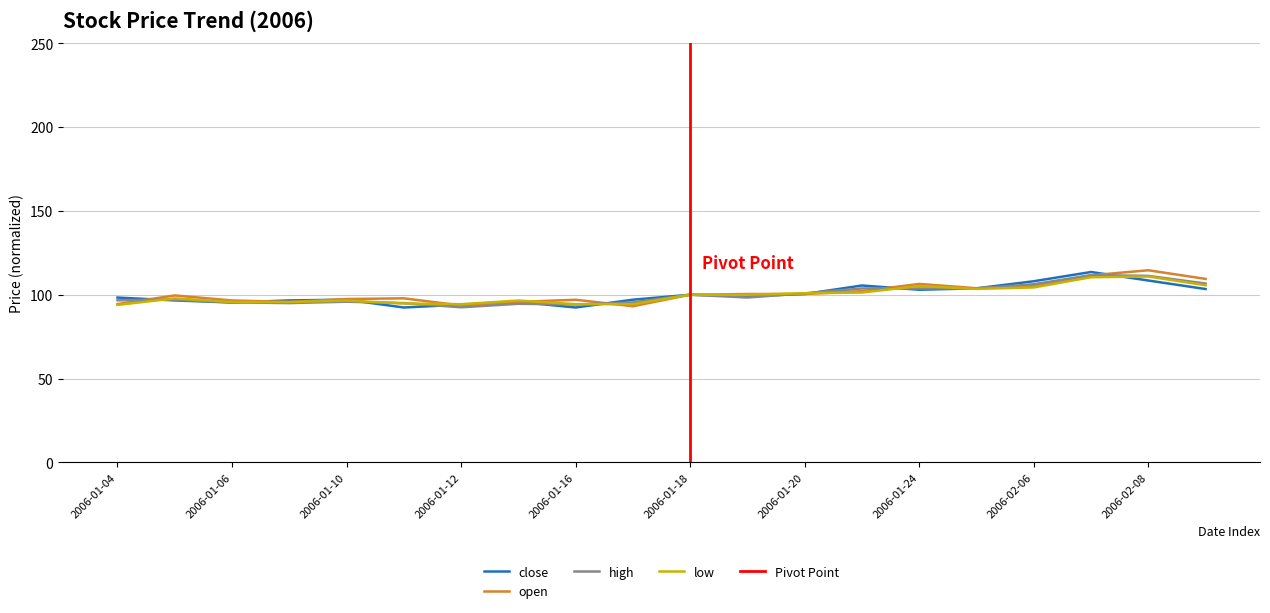

After their last crossing, which series has the higher values: high or open?

open